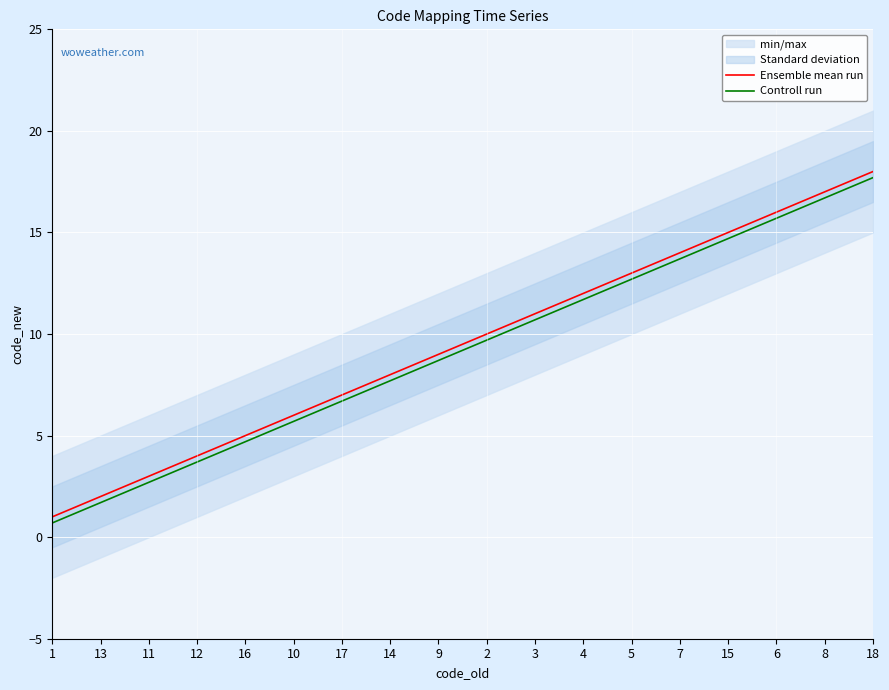

True or false: Ensemble mean run has more than 1 interior local peaks.

False